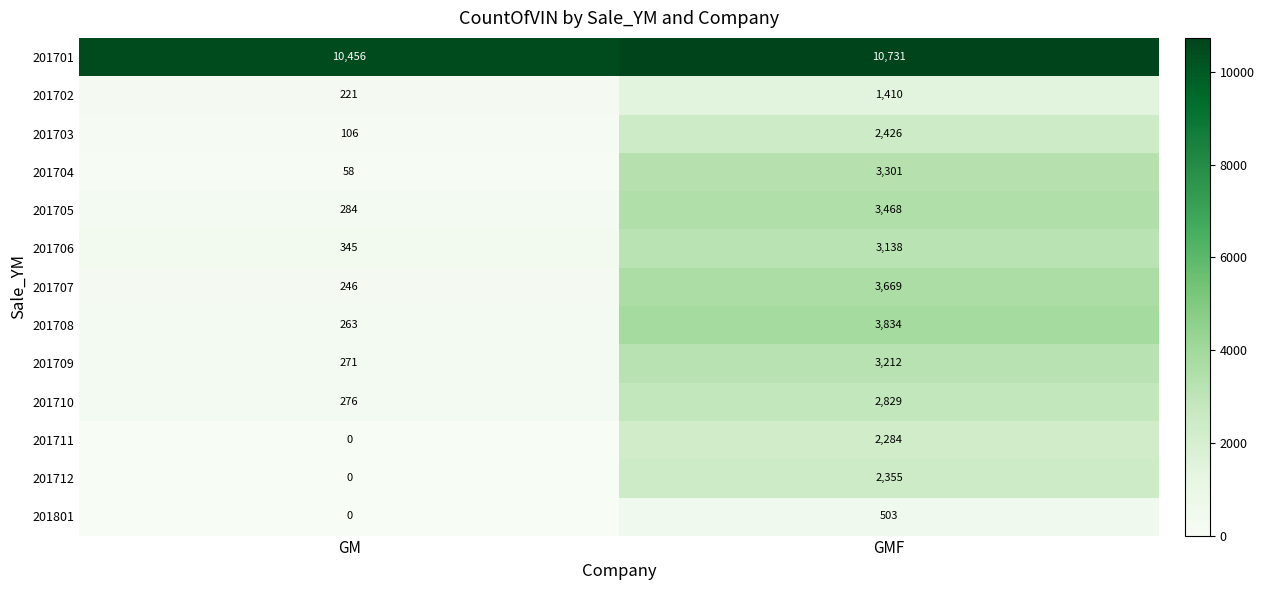

Which category has the lowest value in the 201712 series?

GM